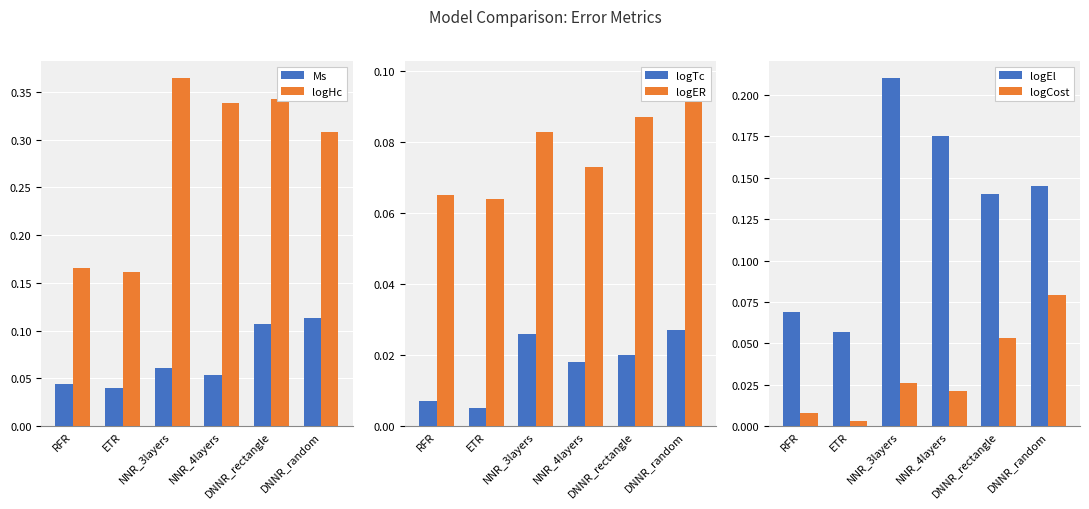

What position from the left is RFR?

1